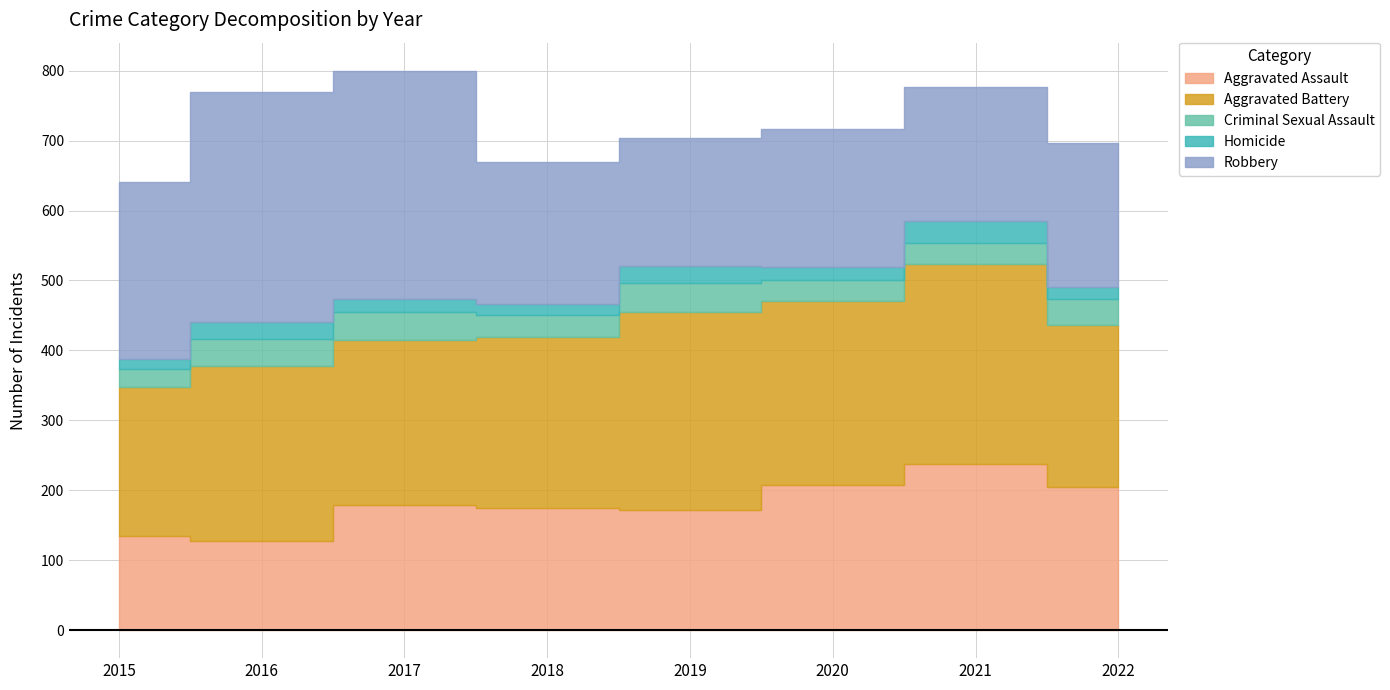

Which category has the highest value in the Homicide series?

2021